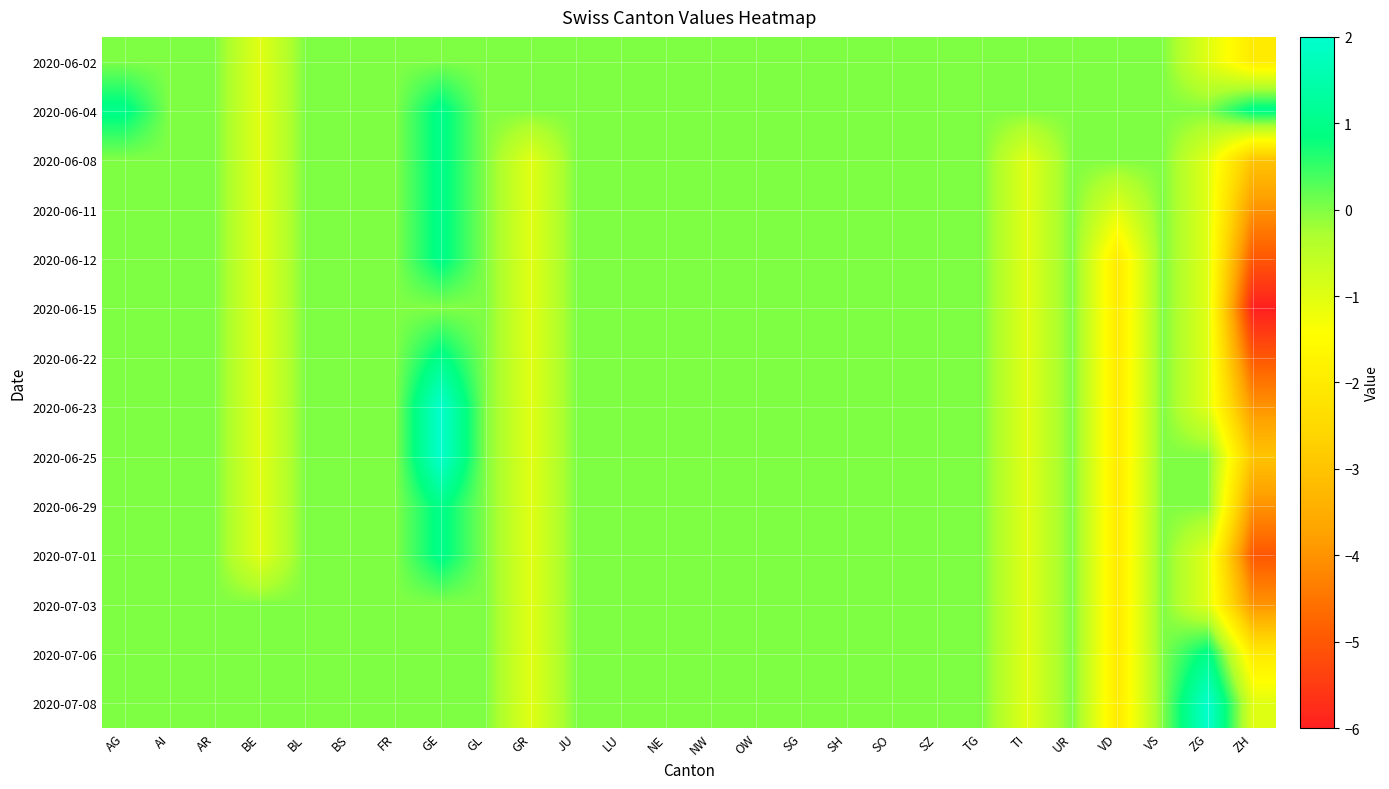

Reading left to right, what are all the values shown in this chart?

2020-06-02: AG=0	AI=0	AR=0	BE=-1	BL=0	BS=0	FR=0	GE=0	GL=0	GR=0	JU=0	LU=0	NE=0	NW=0	OW=0	SG=0	SH=0	SO=0	SZ=0	TG=0	TI=0	UR=0	VD=0	VS=0	ZG=-1	ZH=-2
2020-06-04: AG=1	AI=0	AR=0	BE=-1	BL=0	BS=0	FR=0	GE=1	GL=0	GR=0	JU=0	LU=0	NE=0	NW=0	OW=0	SG=0	SH=0	SO=0	SZ=0	TG=0	TI=0	UR=0	VD=0	VS=0	ZG=0	ZH=1
2020-06-08: AG=0	AI=0	AR=0	BE=-1	BL=0	BS=0	FR=0	GE=1	GL=0	GR=-1	JU=0	LU=0	NE=0	NW=0	OW=0	SG=0	SH=0	SO=0	SZ=0	TG=0	TI=-1	UR=0	VD=0	VS=0	ZG=-1	ZH=-3
2020-06-11: AG=0	AI=0	AR=0	BE=-1	BL=0	BS=0	FR=0	GE=1	GL=0	GR=-1	JU=0	LU=0	NE=0	NW=0	OW=0	SG=0	SH=0	SO=0	SZ=0	TG=0	TI=-1	UR=0	VD=-1	VS=0	ZG=-1	ZH=-4
2020-06-12: AG=0	AI=0	AR=0	BE=-1	BL=0	BS=0	FR=0	GE=1	GL=0	GR=-1	JU=0	LU=0	NE=0	NW=0	OW=0	SG=0	SH=0	SO=0	SZ=0	TG=0	TI=-1	UR=0	VD=-2	VS=0	ZG=-1	ZH=-5
2020-06-15: AG=0	AI=0	AR=0	BE=-1	BL=0	BS=0	FR=0	GE=0	GL=0	GR=-1	JU=0	LU=0	NE=0	NW=0	OW=0	SG=0	SH=0	SO=0	SZ=0	TG=0	TI=-1	UR=0	VD=-2	VS=0	ZG=-1	ZH=-6
2020-06-22: AG=0	AI=0	AR=0	BE=-1	BL=0	BS=0	FR=0	GE=1	GL=0	GR=-1	JU=0	LU=0	NE=0	NW=0	OW=0	SG=0	SH=0	SO=0	SZ=0	TG=0	TI=-1	UR=0	VD=-2	VS=0	ZG=-1	ZH=-5
2020-06-23: AG=0	AI=0	AR=0	BE=-1	BL=0	BS=0	FR=0	GE=2	GL=0	GR=-1	JU=0	LU=0	NE=0	NW=0	OW=0	SG=0	SH=0	SO=0	SZ=0	TG=0	TI=-1	UR=0	VD=-2	VS=0	ZG=-1	ZH=-4
2020-06-25: AG=0	AI=0	AR=0	BE=-1	BL=0	BS=0	FR=0	GE=2	GL=0	GR=-1	JU=0	LU=0	NE=0	NW=0	OW=0	SG=0	SH=0	SO=0	SZ=0	TG=0	TI=-1	UR=0	VD=-2	VS=0	ZG=0	ZH=-3
2020-06-29: AG=0	AI=0	AR=0	BE=-1	BL=0	BS=0	FR=0	GE=1	GL=0	GR=-1	JU=0	LU=0	NE=0	NW=0	OW=0	SG=0	SH=0	SO=0	SZ=0	TG=0	TI=-1	UR=0	VD=-2	VS=0	ZG=0	ZH=-4
2020-07-01: AG=0	AI=0	AR=0	BE=-1	BL=0	BS=0	FR=0	GE=1	GL=0	GR=-1	JU=0	LU=0	NE=0	NW=0	OW=0	SG=0	SH=0	SO=0	SZ=0	TG=0	TI=-1	UR=0	VD=-2	VS=0	ZG=-1	ZH=-5
2020-07-03: AG=0	AI=0	AR=0	BE=0	BL=0	BS=0	FR=0	GE=0	GL=0	GR=-1	JU=0	LU=0	NE=0	NW=0	OW=0	SG=0	SH=0	SO=0	SZ=0	TG=0	TI=-1	UR=0	VD=-2	VS=0	ZG=-1	ZH=-4
2020-07-06: AG=0	AI=0	AR=0	BE=0	BL=0	BS=0	FR=0	GE=0	GL=0	GR=-1	JU=0	LU=0	NE=0	NW=0	OW=0	SG=0	SH=0	SO=0	SZ=0	TG=0	TI=-1	UR=0	VD=-2	VS=0	ZG=1	ZH=-2
2020-07-08: AG=0	AI=0	AR=0	BE=0	BL=0	BS=0	FR=0	GE=0	GL=0	GR=-1	JU=0	LU=0	NE=0	NW=0	OW=0	SG=0	SH=0	SO=0	SZ=0	TG=0	TI=-1	UR=0	VD=-2	VS=0	ZG=2	ZH=-1